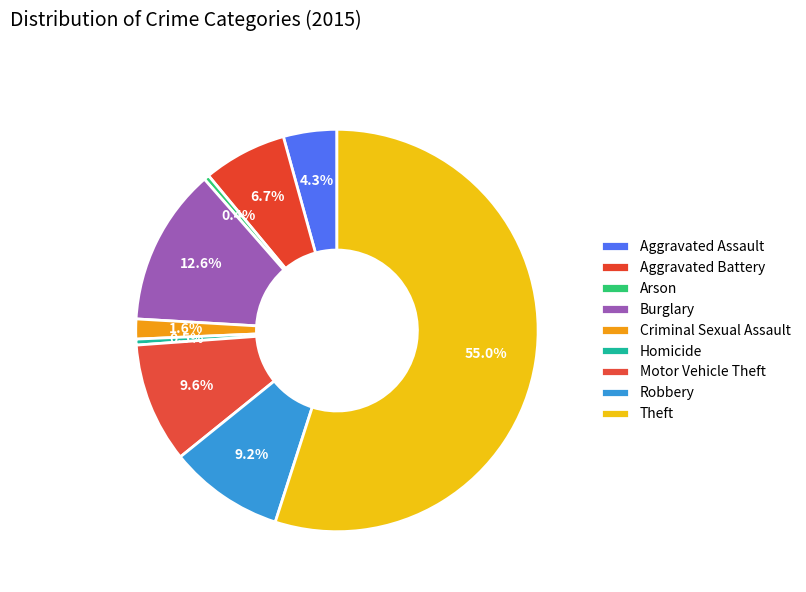

Combined, do Burglary and Motor Vehicle Theft account for over 50%?

No